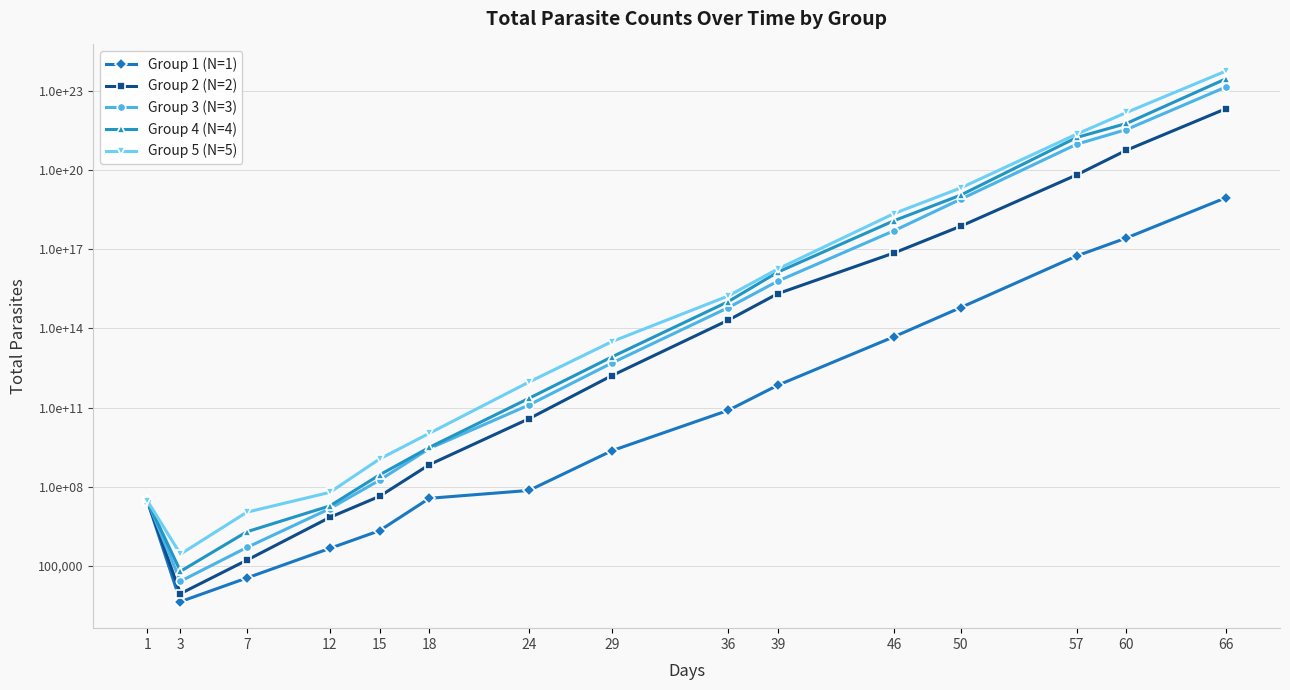

Reading right to left, list all the values displayed in this chart.

Group 1 (N=1): 66=8905044889183356928.0	60=265505214346552128.0	57=55313586322198360.0	50=611334950510592.0	46=48518646865920.0	39=708922368000.0	36=78769152000.0	29=2344320000.0	24=73260000.0	18=37000000.0	15=2205500.0	12=469191.0	7=35570.0	3=4517.0	1=30000000.0
Group 2 (N=2): 66=20875056288073804414976.0	60=557560264104535326720.0	57=64832588849364574208.0	50=735396878962846848.0	46=72097733231651648.0	39=2078942711408640.5	36=203817912883200.1	29=1635777792000.0	24=38041344000.0	18=695200000.0	15=44000000.0	12=7000000.0	7=167534.0	3=9090.0	1=30000000.0
Group 3 (N=3): 66=138548065637821254205440.0	60=3379221113117591732224.0	57=938672531421553229824.0	50=7714271297021313024.0	46=500926707598786560.0	39=6211888735103999.0	36=609008699520000.0	29=4911360480000.0	24=125932320000.0	18=2844000000.0	15=180000000.0	12=15000000.0	7=507902.0	3=26754.0	1=30000000.0
Group 4 (N=4): 66=283142561562657168556032.0	60=5745587694047426772992.0	57=1689878733543360692224.0	50=11036303118752356352.0	46=1199598165081777920.0	39=13582406760436800.0	36=1028970209124000.1	29=8349320100000.0	24=225657300000.0	18=3135000000.0	15=285000000.0	12=19000000.0	7=2000000.0	3=63484.0	1=30000000.0
Group 5 (N=5): 66=557115850475132046802944.0	60=14960146360771536748544.0	57=2266688842541142114304.0	50=20576332993292865536.0	46=2236557934053572608.0	39=17875303181374464.0	36=1686349356733440.2	29=31698296179200.0	24=932302828800.0	18=10723520000.0	15=1140800000.0	12=62000000.0	7=11000000.0	3=284528.0	1=30000000.0